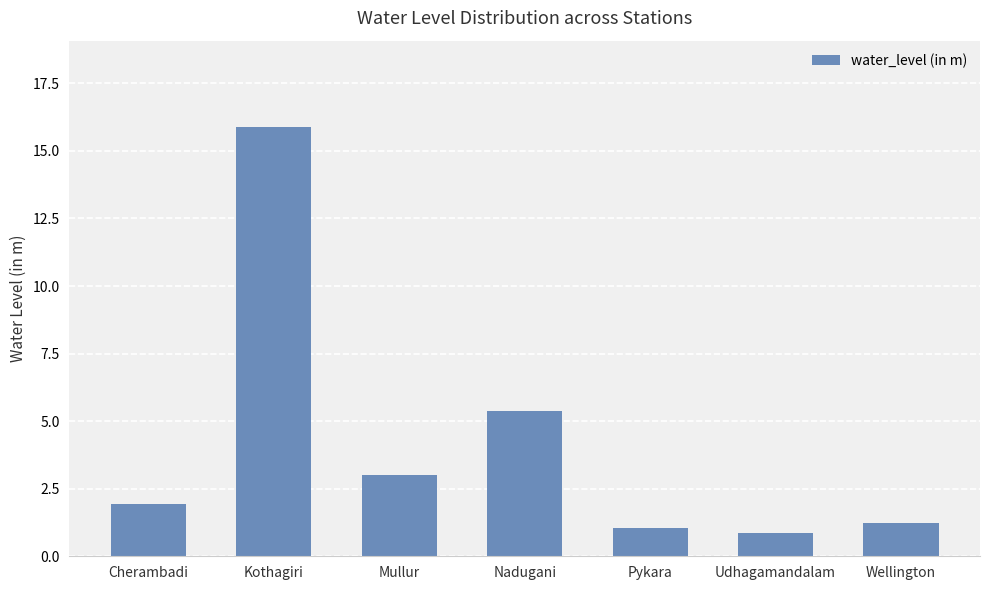

How many data points does each series have?

7